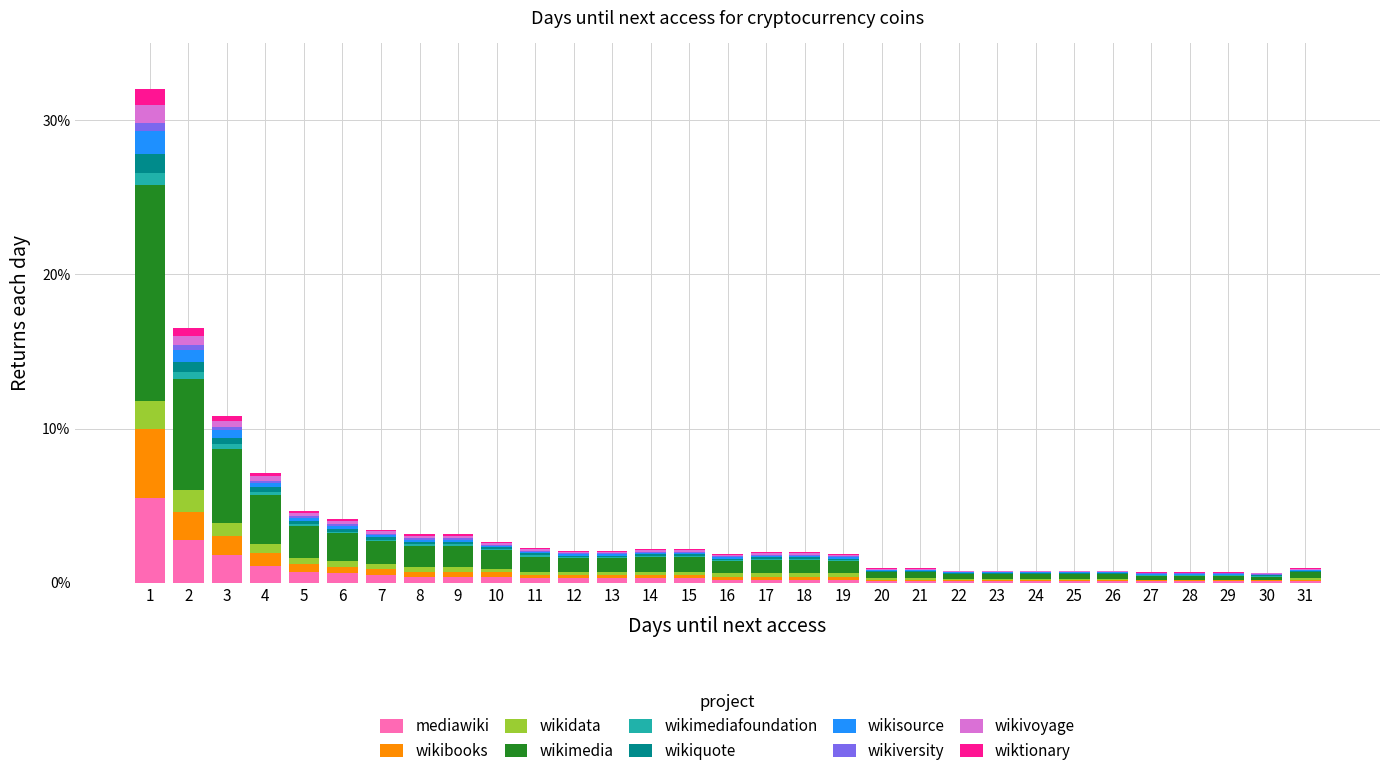

What is the maximum value for mediawiki?

5.5